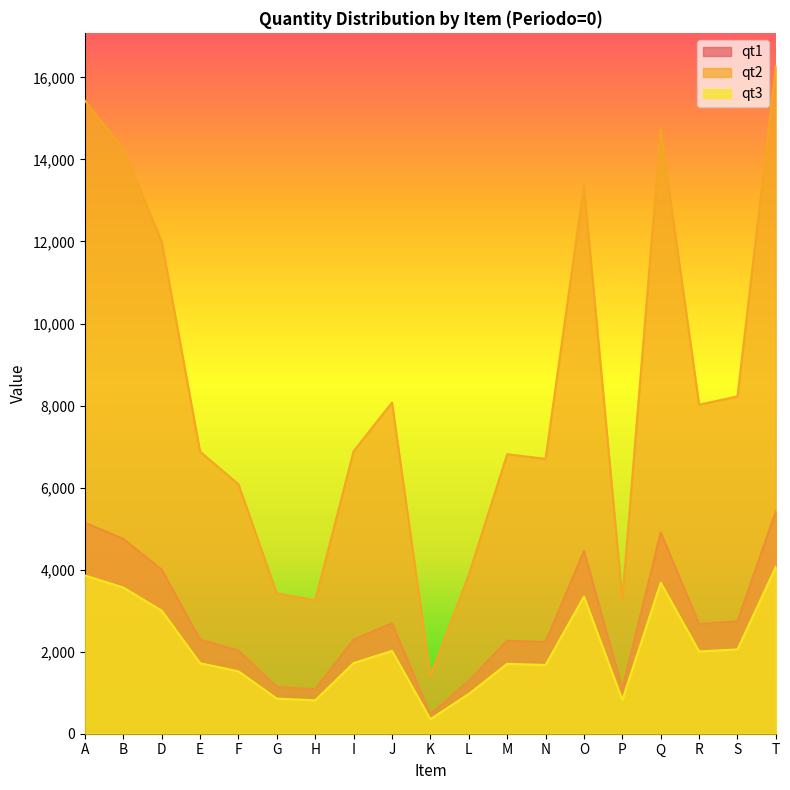

Count the number of categories in the chart.

19